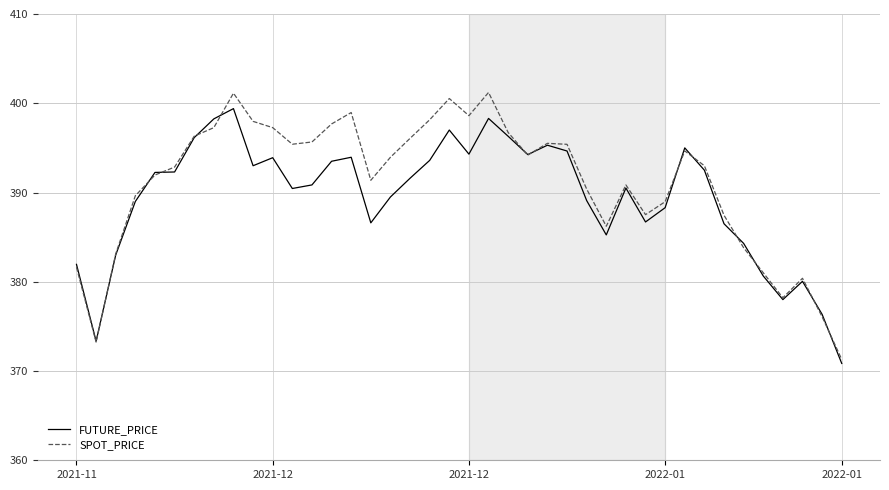

Which series has the widest spread of values?

SPOT_PRICE